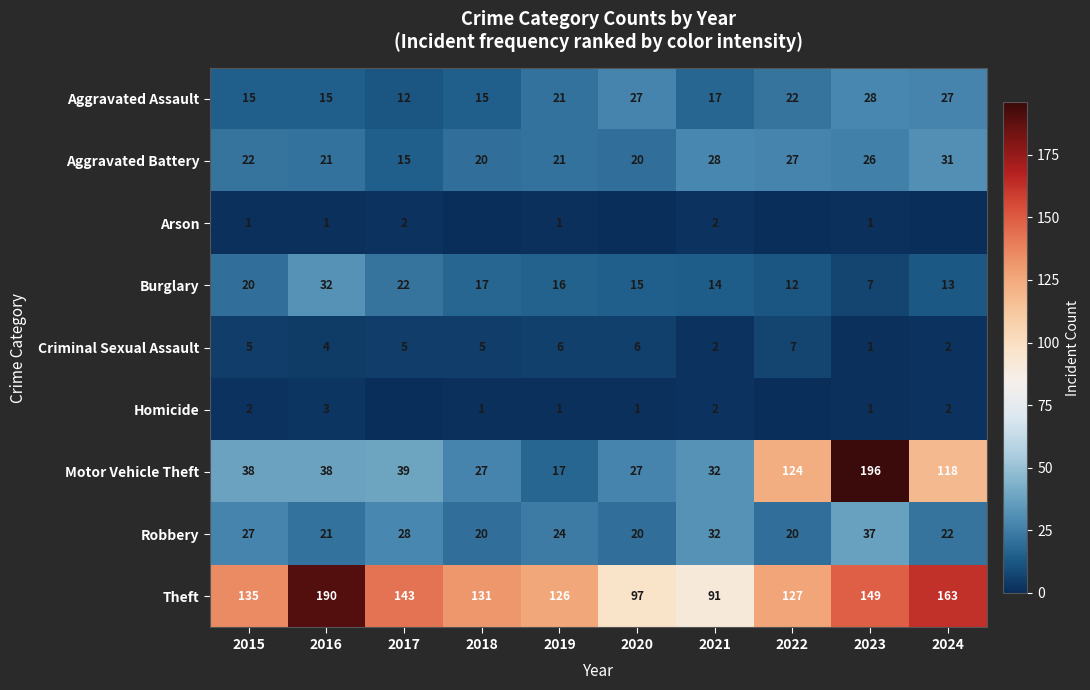

At which label does Aggravated Assault reach its peak?

2023